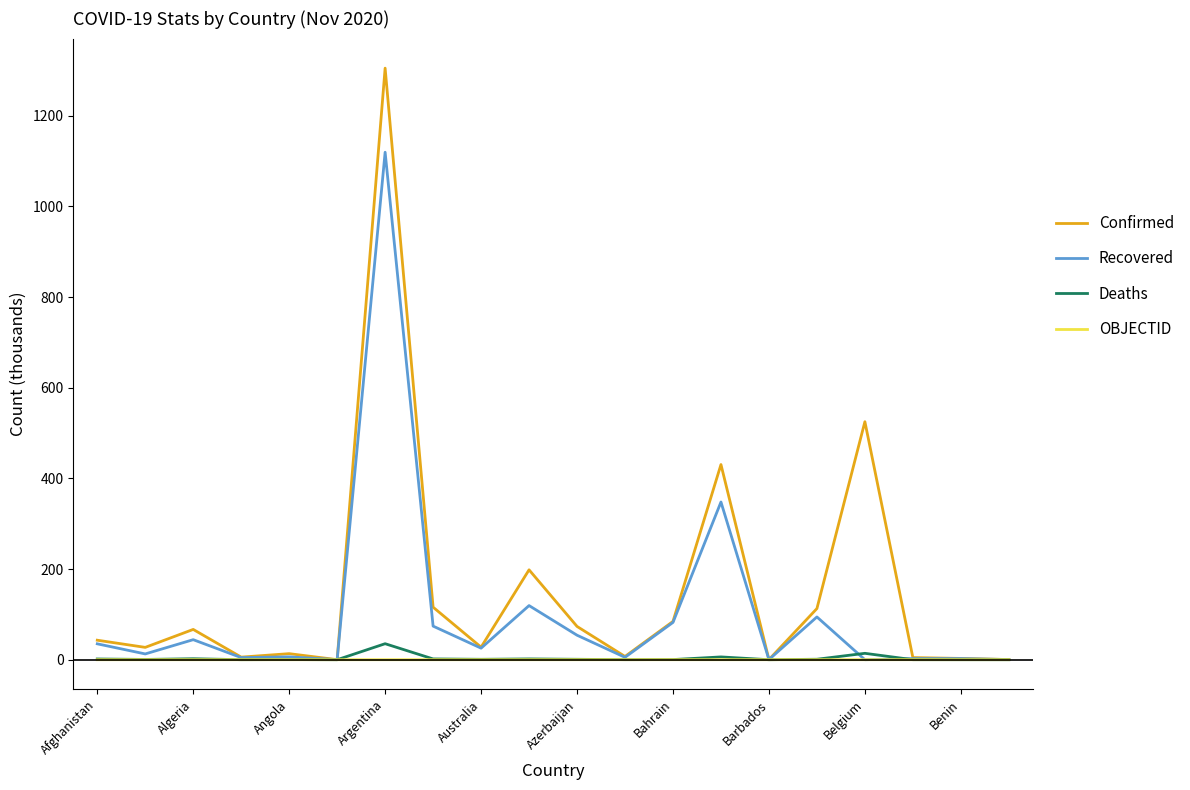

What is the maximum value for Deaths?

35.3